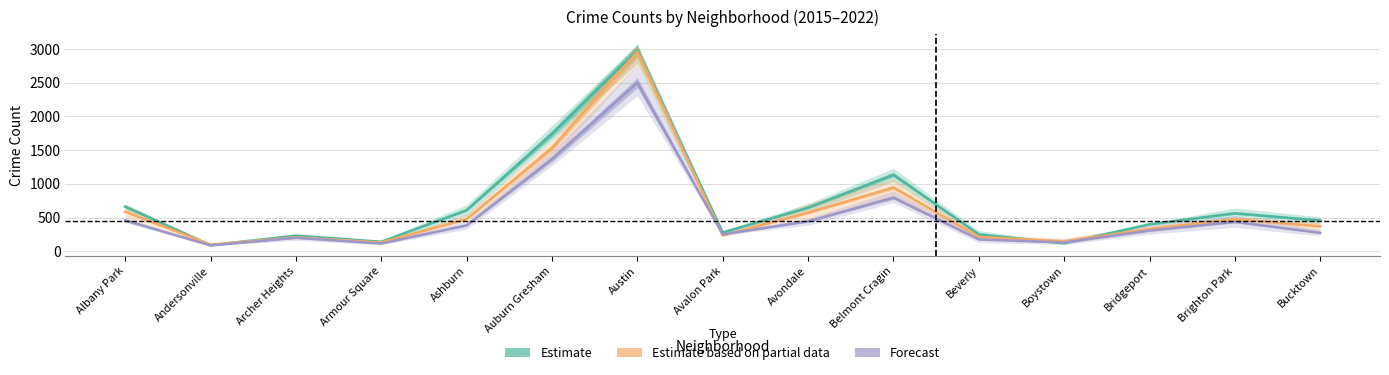

Reading right to left, extract all data points from this chart.

Estimate: 455.5	562.8	399.5	117.5	249.8	1135.2	646.5	277.5	2982.5	1742.2	609.2	139.8	231.2	89.8	661.5
Estimate based on partial data: 369.7	476.3	329.0	145.7	212.3	945.3	571.3	233.7	2960.3	1532.3	478.0	129.3	206.3	97.3	587.0
Forecast: 271.7	435.3	306.7	129.3	174.7	796.0	443.0	251.3	2501.3	1367.7	383.7	113.3	199.0	84.7	457.3